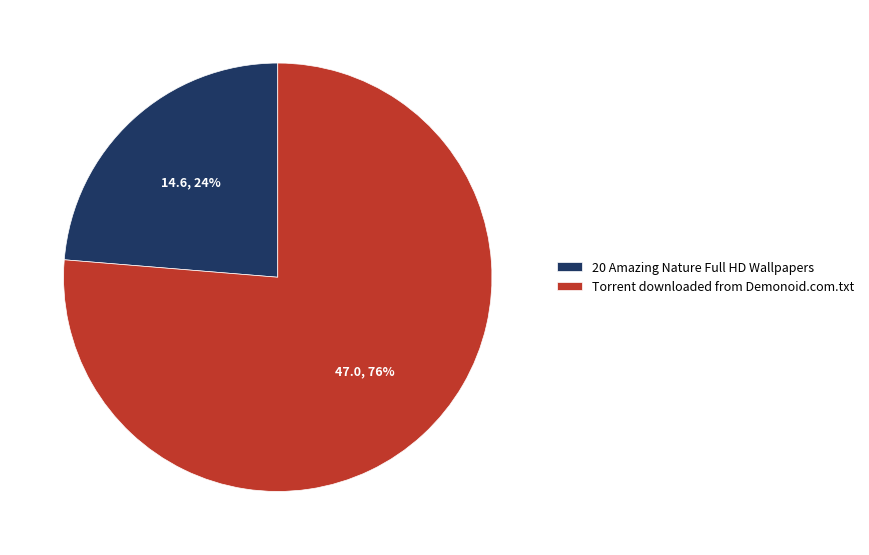

True or false: Torrent downloaded from Demonoid.com.txt accounts for 63% of the total.

False